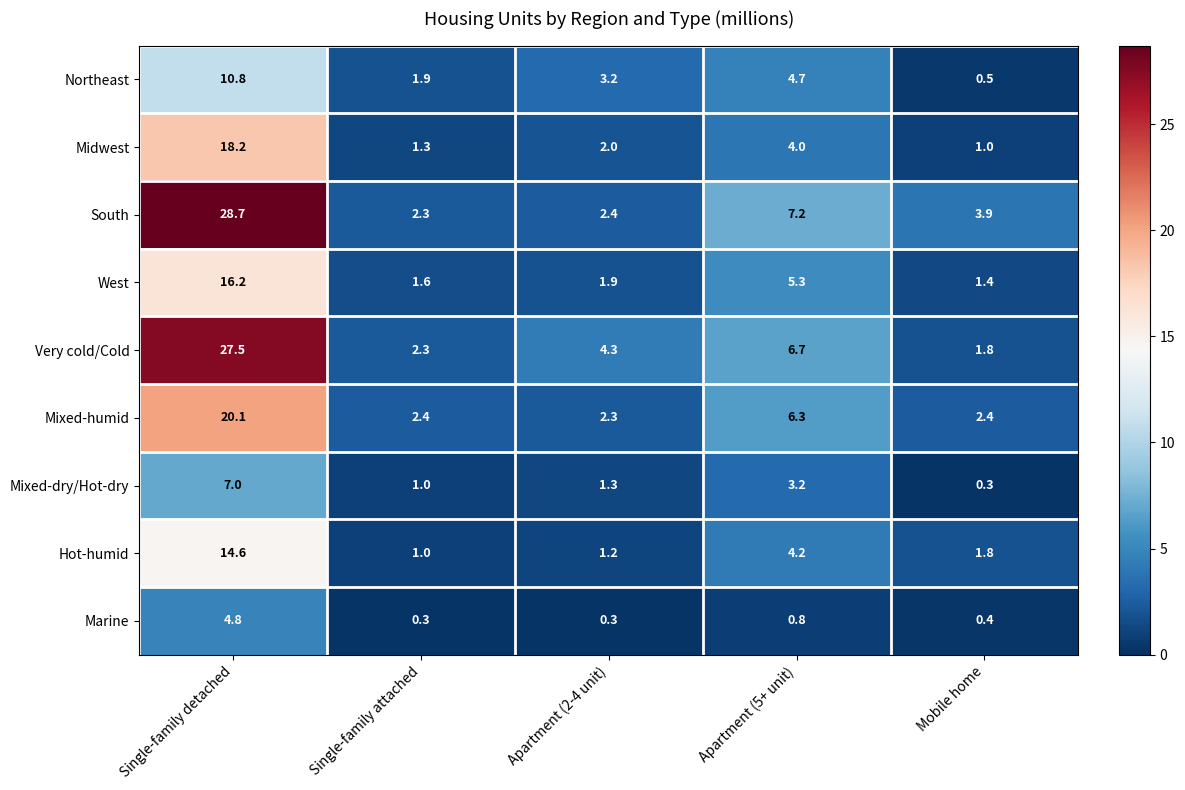

Rank the series at Apartment (5+ unit) from highest to lowest value.

South, Very cold/Cold, Mixed-humid, West, Northeast, Hot-humid, Midwest, Mixed-dry/Hot-dry, Marine